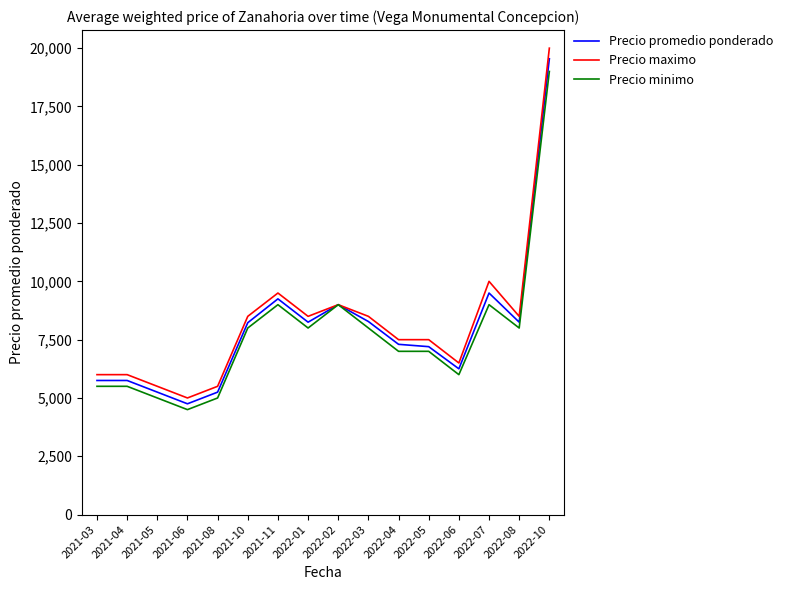

The value of Precio maximo at 2021-10 is 8500. True or false?

True